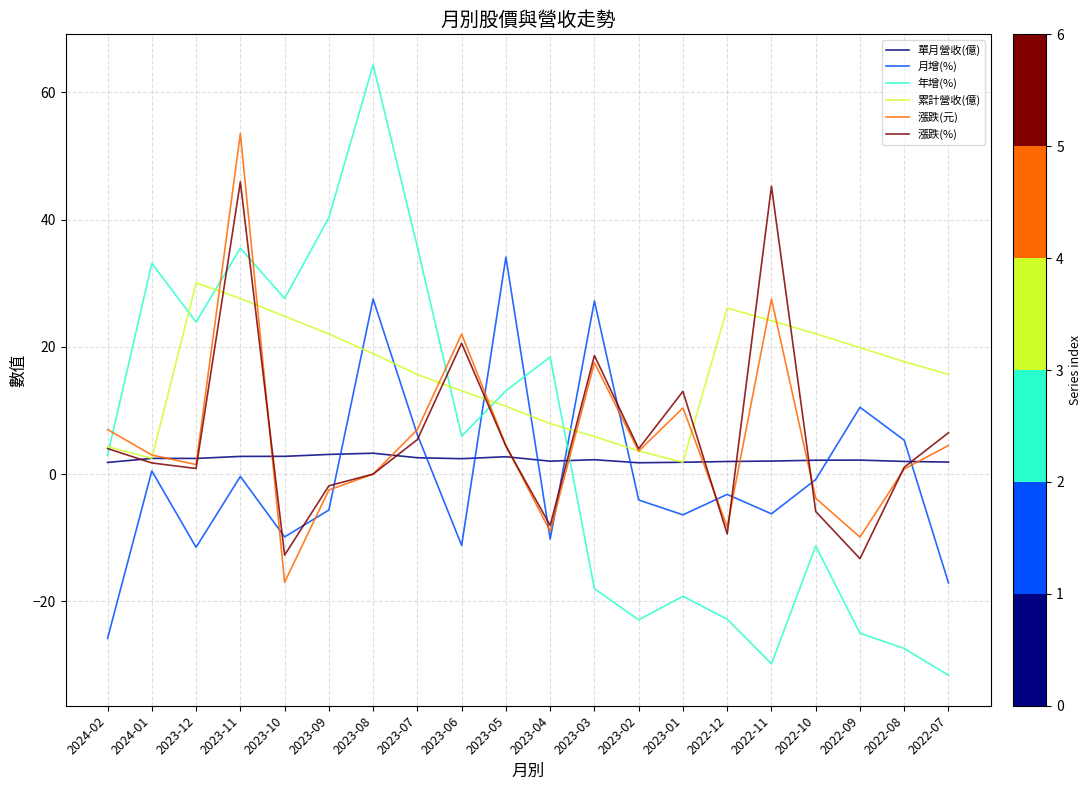

At which category does 漲跌(%) reach its first local valley?

2023-12